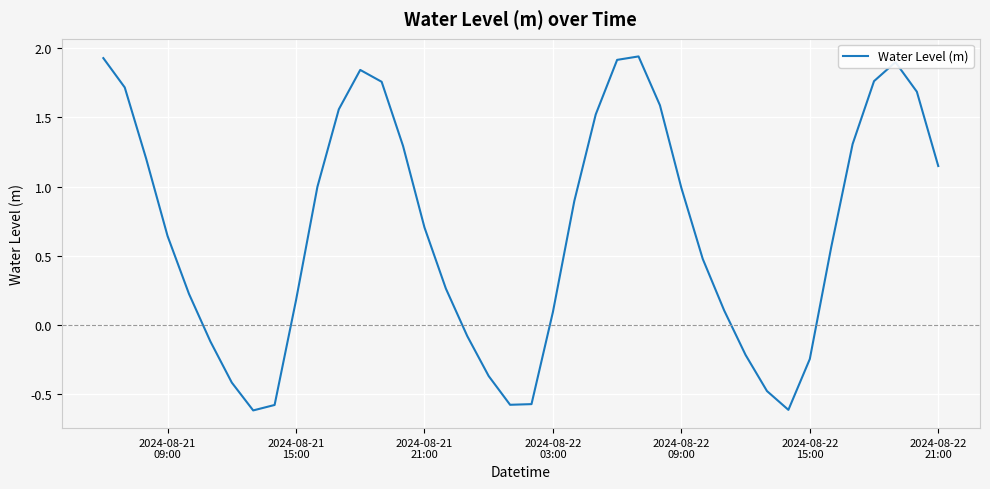

What is the smallest value displayed?

-0.6